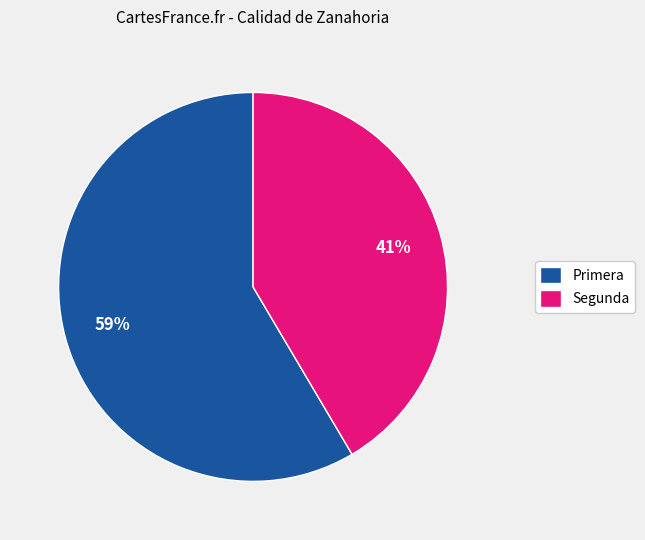

Combined, do Segunda and Primera account for over 50%?

Yes